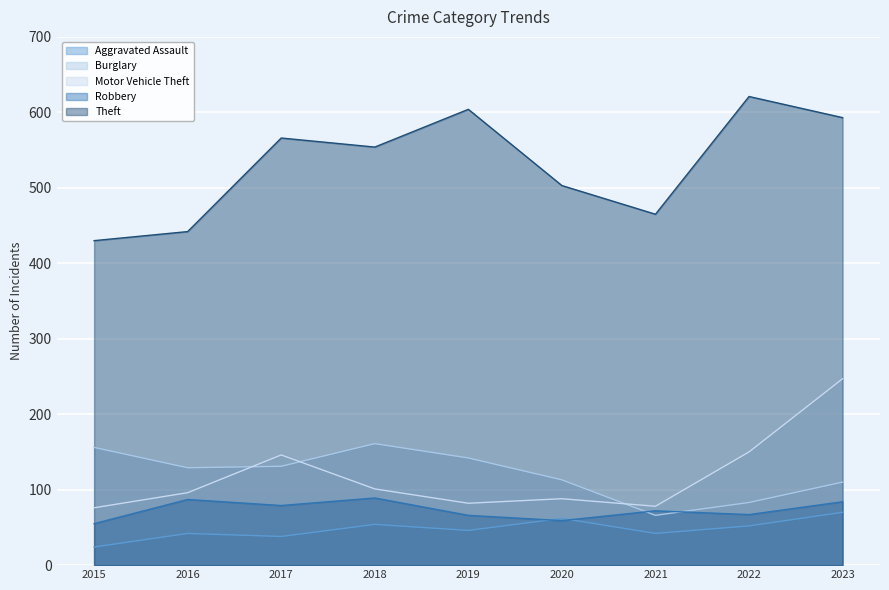

The value of Aggravated Assault at 2015 is 42. True or false?

False